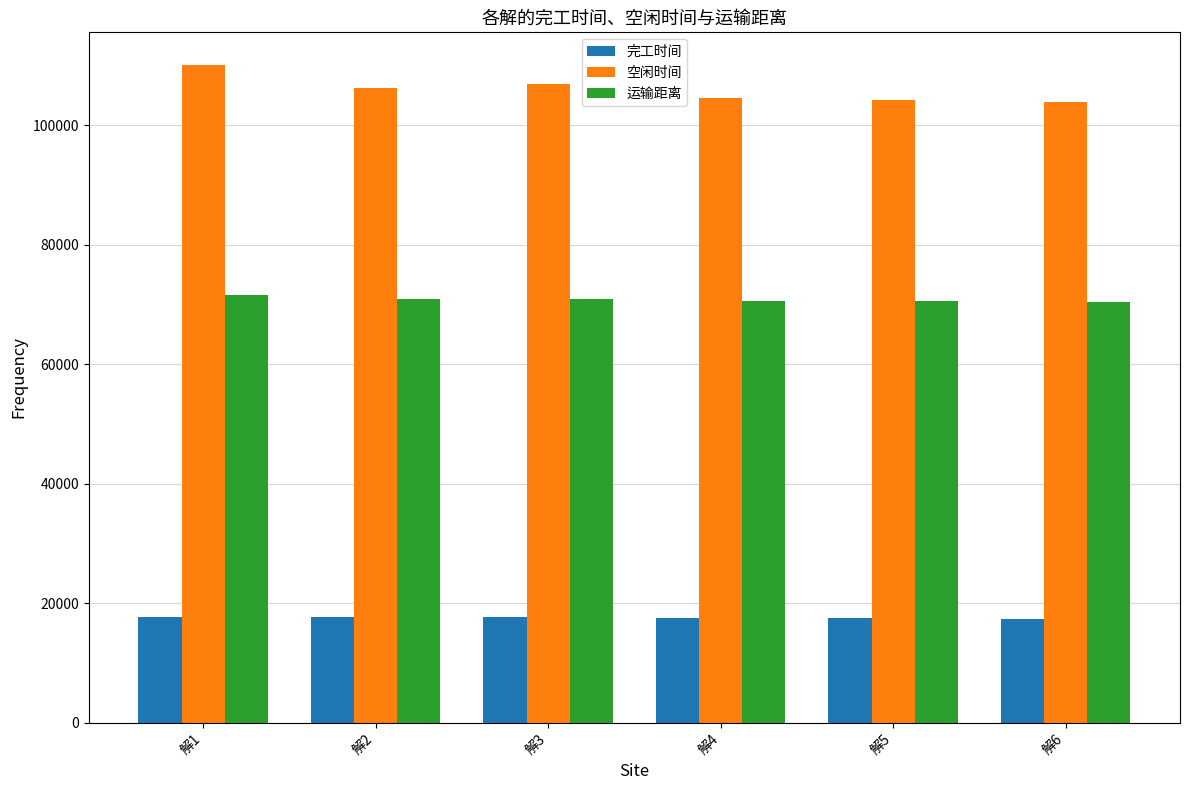

At which label does 运输距离 first exceed 70874?

解1